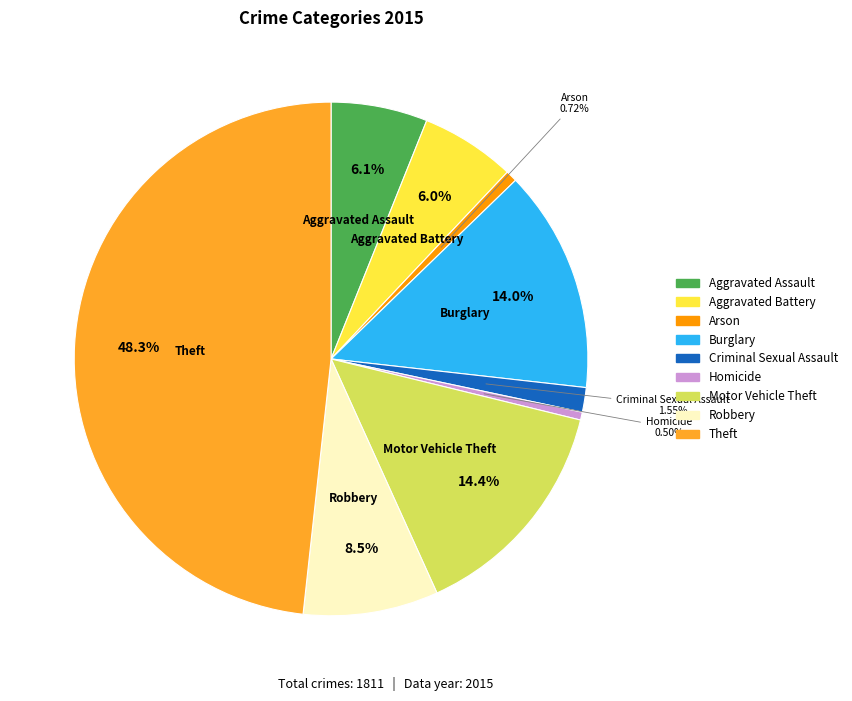

Which slice is the largest?

Theft